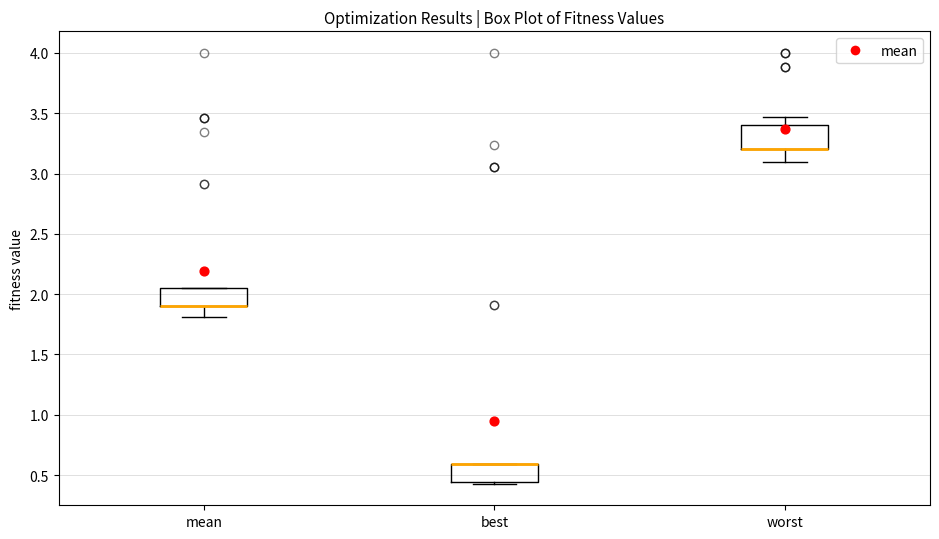

Reading left to right, read every box against the y-axis: the position of its median line, the range the box covers, and the ends of its whiskers. The values are not printed on the chart, so give them approximately, as read against the axis.

mean: median 1.90 (drawn on the box's lower edge), box 1.90 to 2.05, whiskers 1.80 to 2.05
best: median 0.60 (drawn on the box's upper edge), box 0.45 to 0.60, whiskers 0.45 to 0.60
worst: median 3.20 (drawn on the box's lower edge), box 3.20 to 3.40, whiskers 3.10 to 3.45